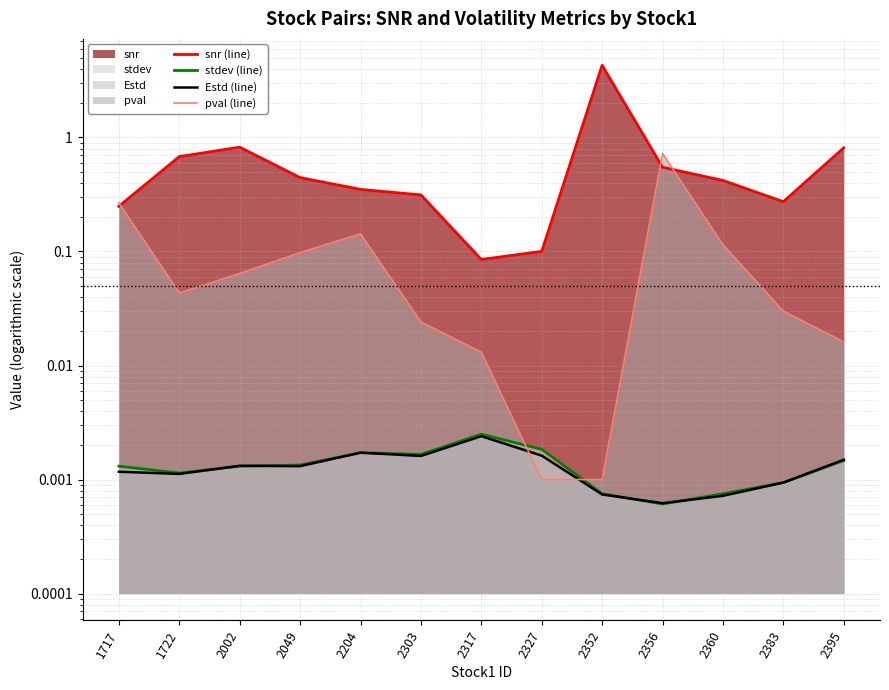

Which series has the widest spread of values?

snr (line)